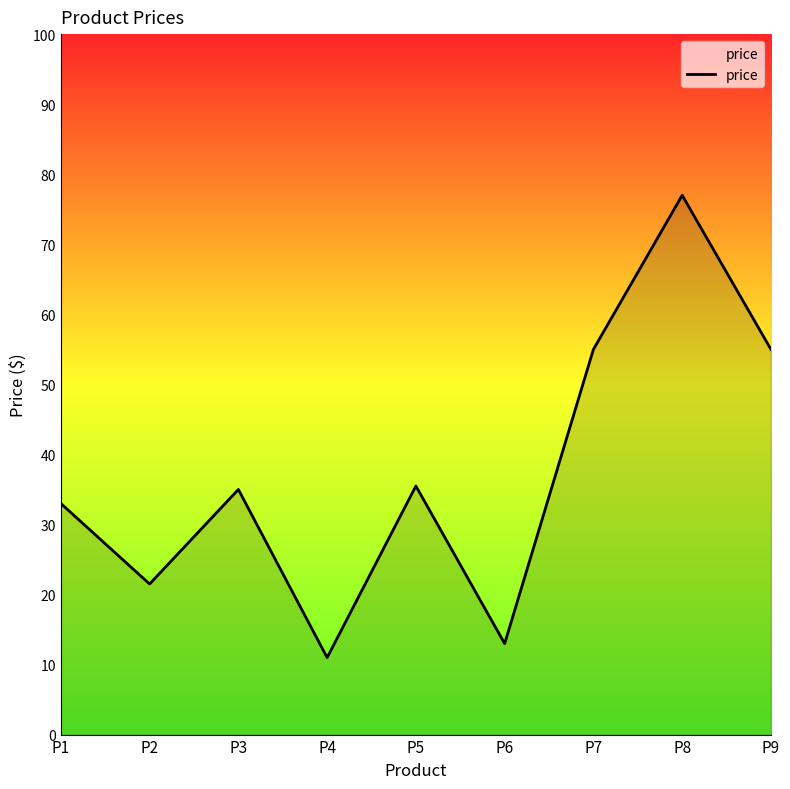

Reading left to right, list all the values displayed in this chart.

33.0	21.5	35.0	11.0	35.5	13.0	55.0	77.0	55.0